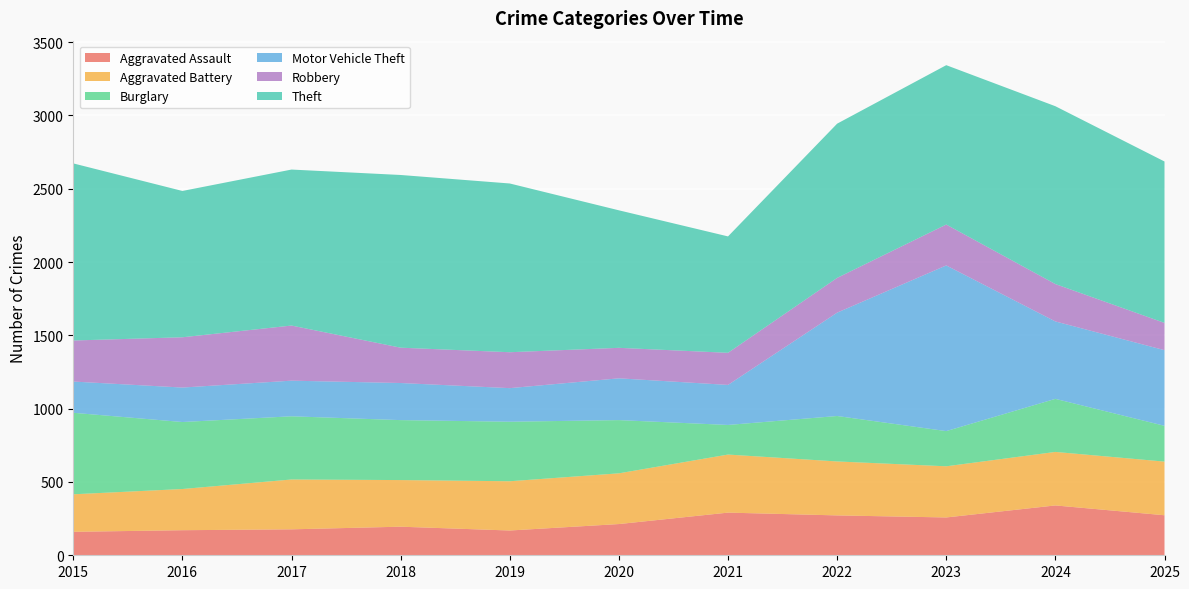

Reading right to left, list all the values displayed in this chart.

Aggravated Assault: 2025=273	2024=340	2023=258	2022=272	2021=291	2020=213	2019=169	2018=195	2017=177	2016=171	2015=160
Aggravated Battery: 2025=366	2024=365	2023=349	2022=368	2021=396	2020=346	2019=336	2018=318	2017=340	2016=281	2015=256
Burglary: 2025=244	2024=362	2023=240	2022=310	2021=202	2020=363	2019=406	2018=409	2017=431	2016=457	2015=556
Motor Vehicle Theft: 2025=516	2024=528	2023=1130	2022=705	2021=273	2020=285	2019=229	2018=253	2017=243	2016=235	2015=213
Robbery: 2025=186	2024=255	2023=279	2022=237	2021=219	2020=208	2019=245	2018=241	2017=376	2016=343	2015=280
Theft: 2025=1101	2024=1213	2023=1087	2022=1052	2021=794	2020=938	2019=1151	2018=1178	2017=1064	2016=998	2015=1208